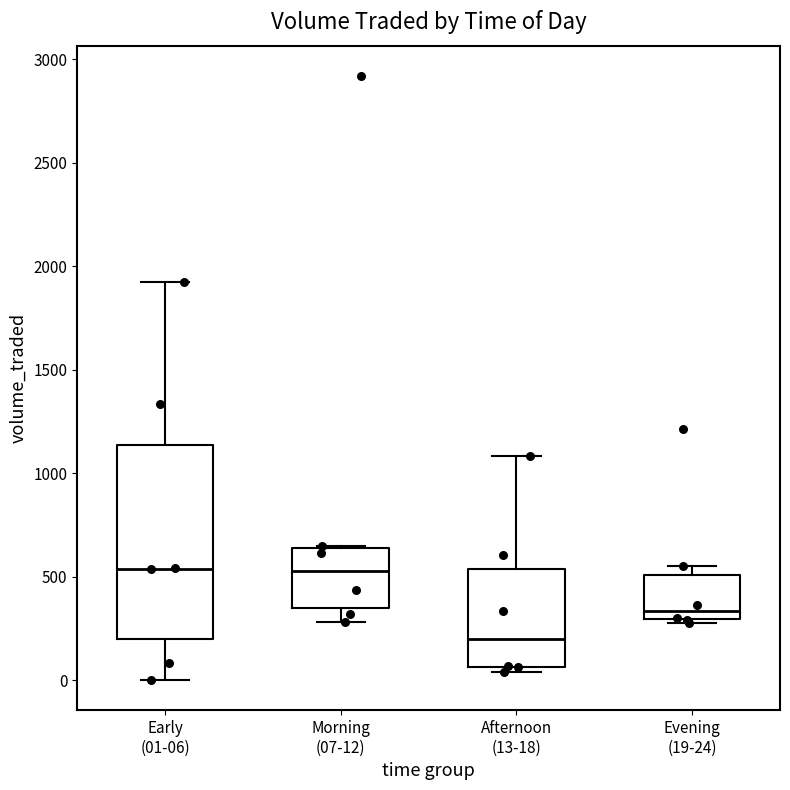

Where is the upper edge of the box for Early (01-06) on the y-axis? The values are not printed on the chart, so give them approximately, as read against the axis.

1150